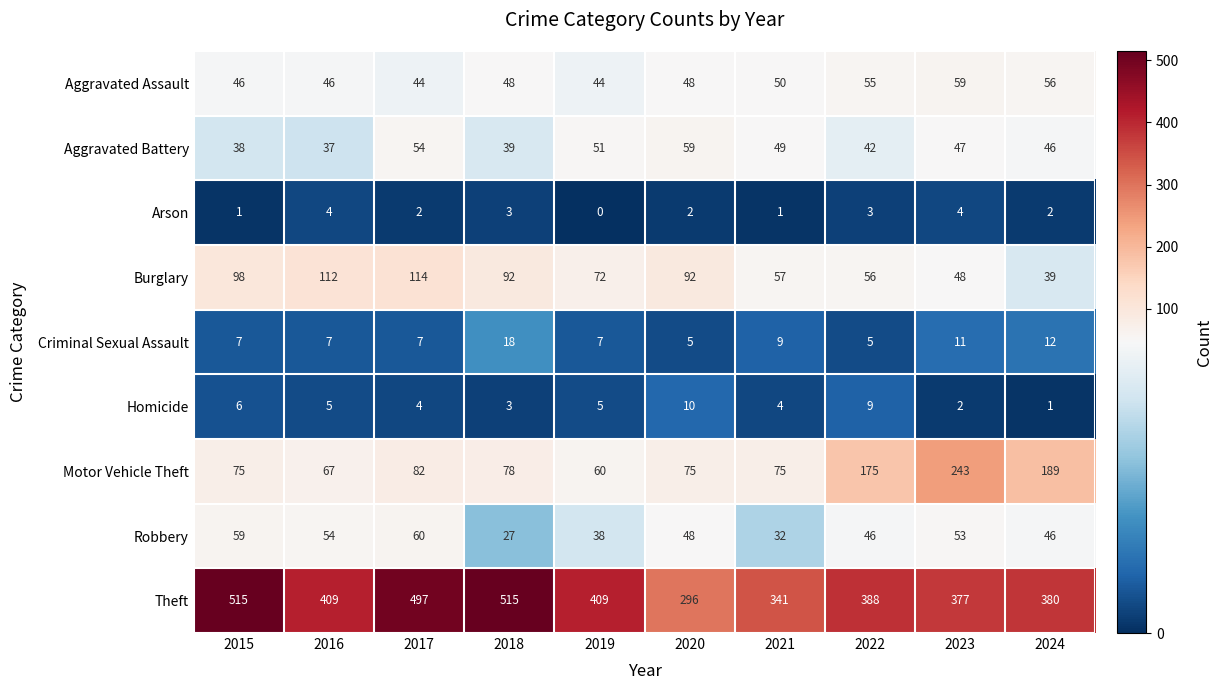

Where is Burglary nearest to the value 76?

2019